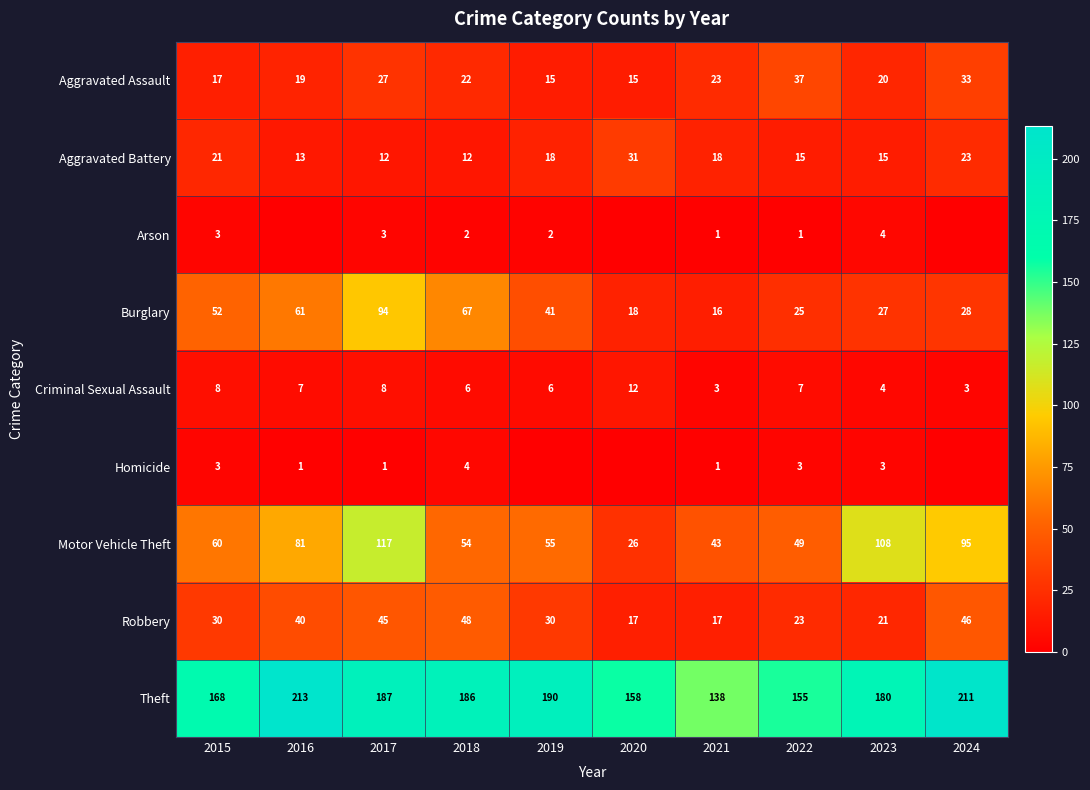

At which category is the sum across all series the highest?

2017